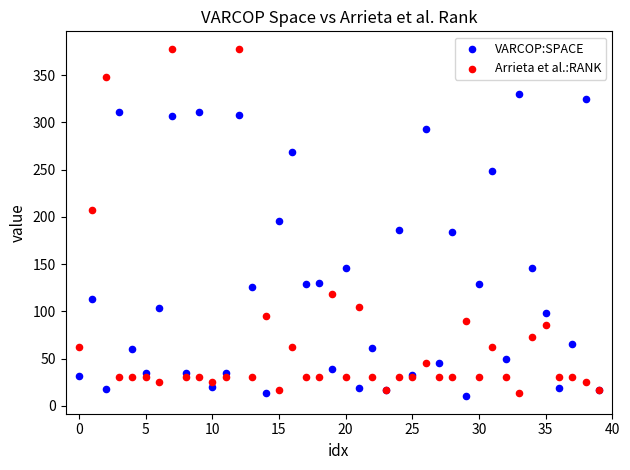

What are all the series names shown in the legend?

VARCOP:SPACE, Arrieta et al.:RANK